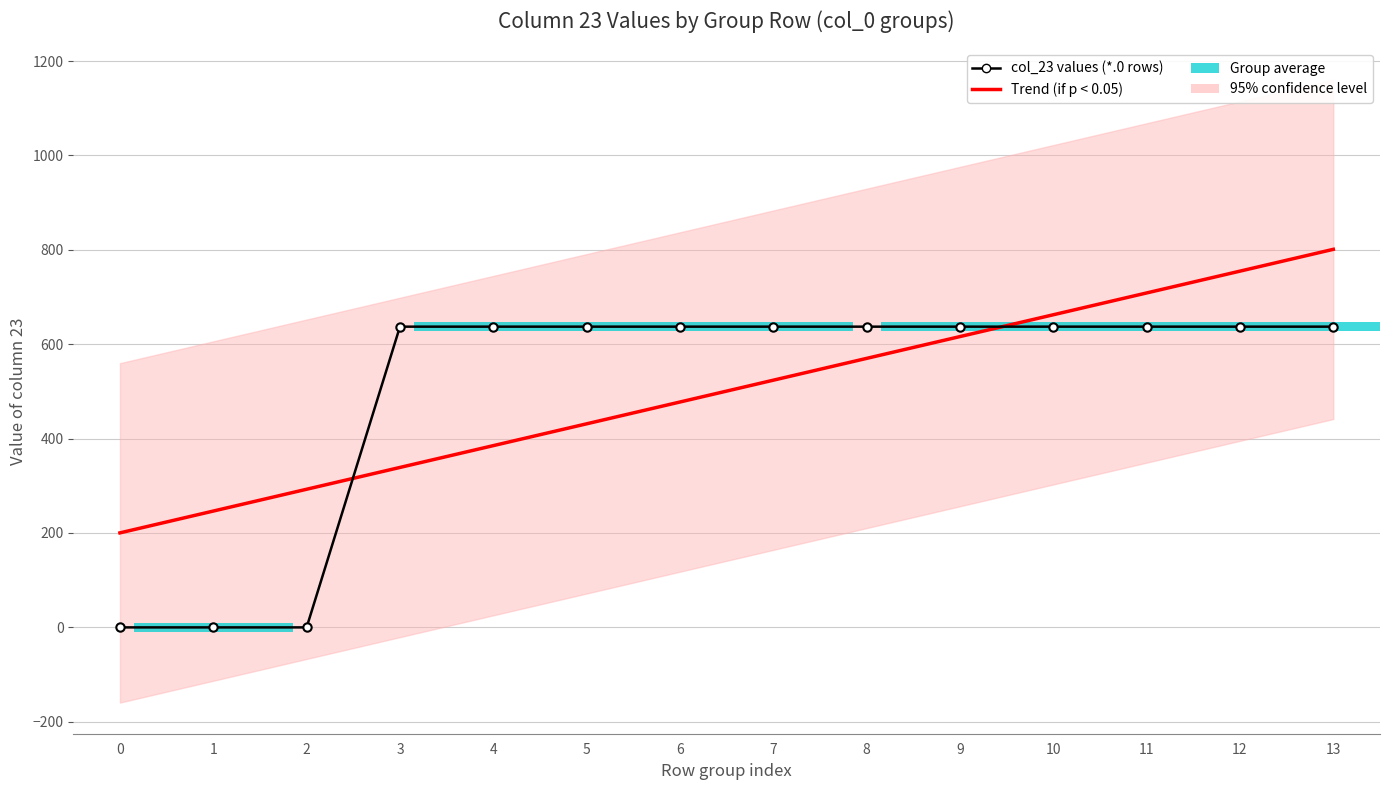

Between 0 and 12, which series saw the biggest shift?

col_23 values (*.0 rows)